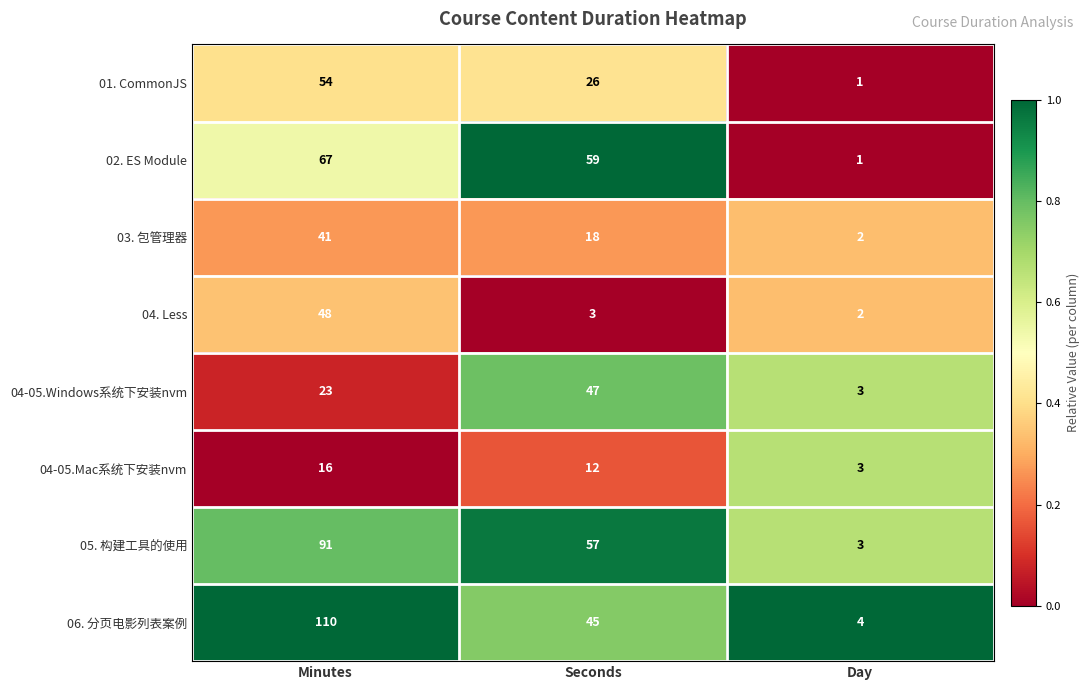

Read the 05. 构建工具的使用 value at Day, to the nearest 5.

5